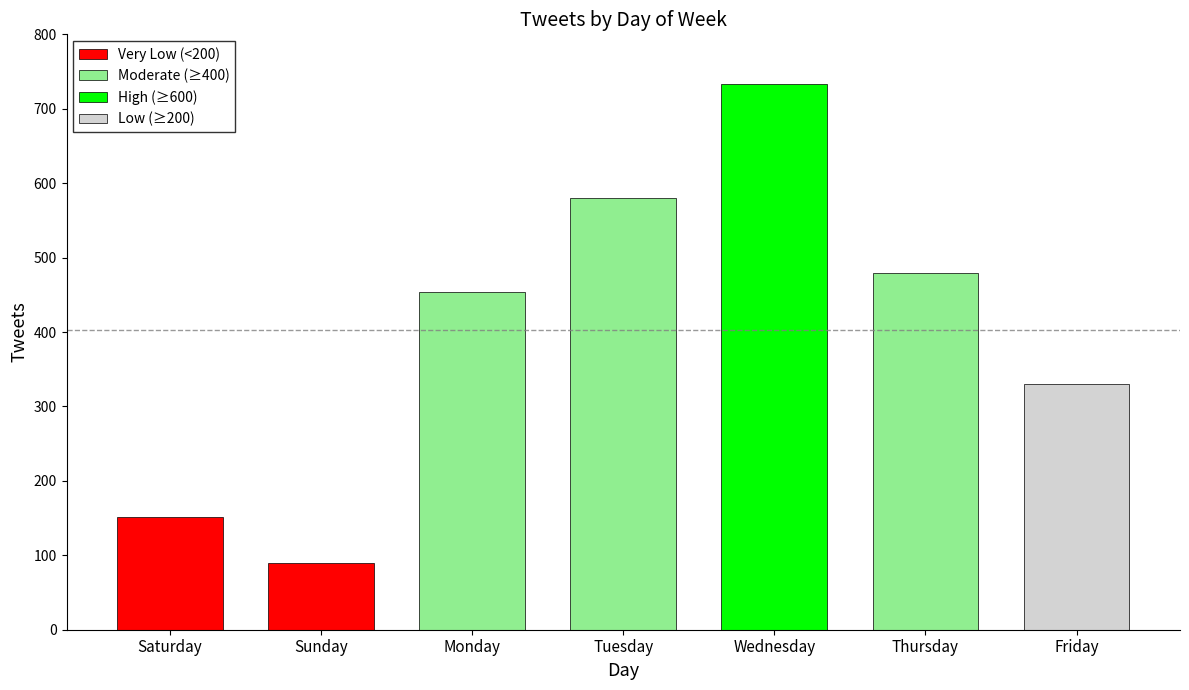

Reading left to right, transcribe all the data shown in this chart.

Saturday=151	Sunday=90	Monday=454	Tuesday=580	Wednesday=733	Thursday=479	Friday=330